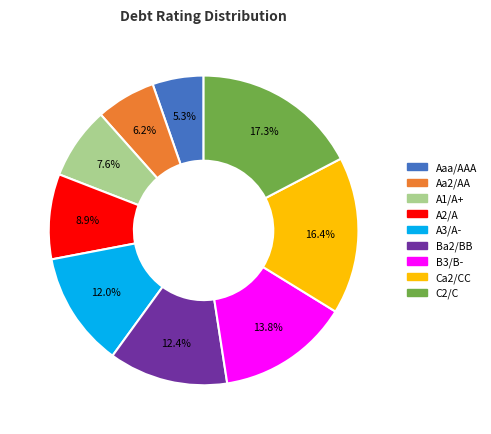

How many slices are in this pie chart?

9